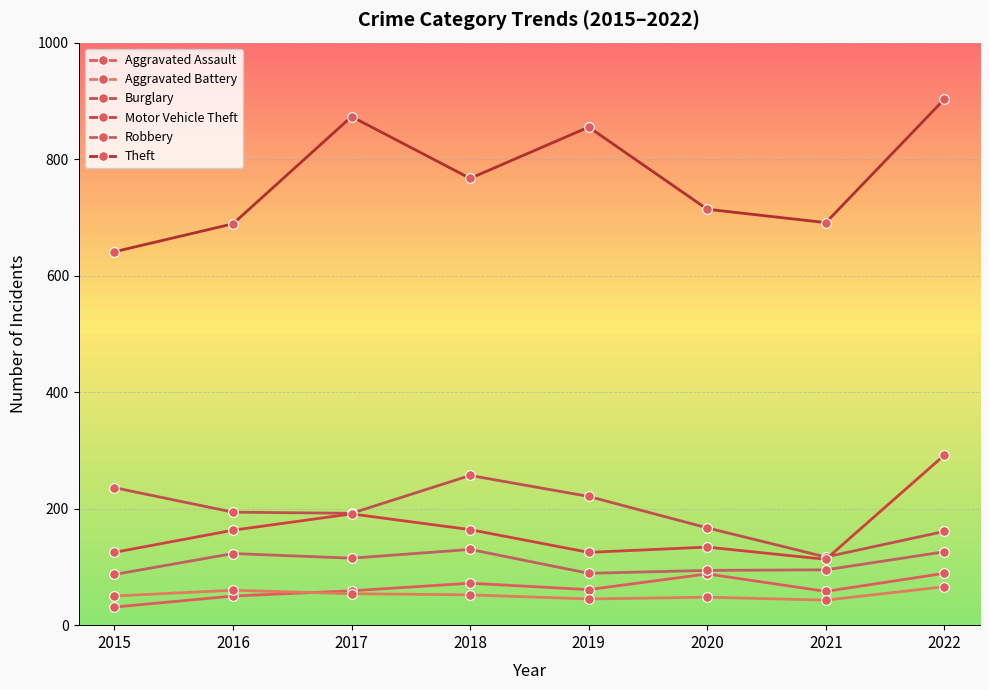

Is it true that Burglary equals 205 at 2021?

False